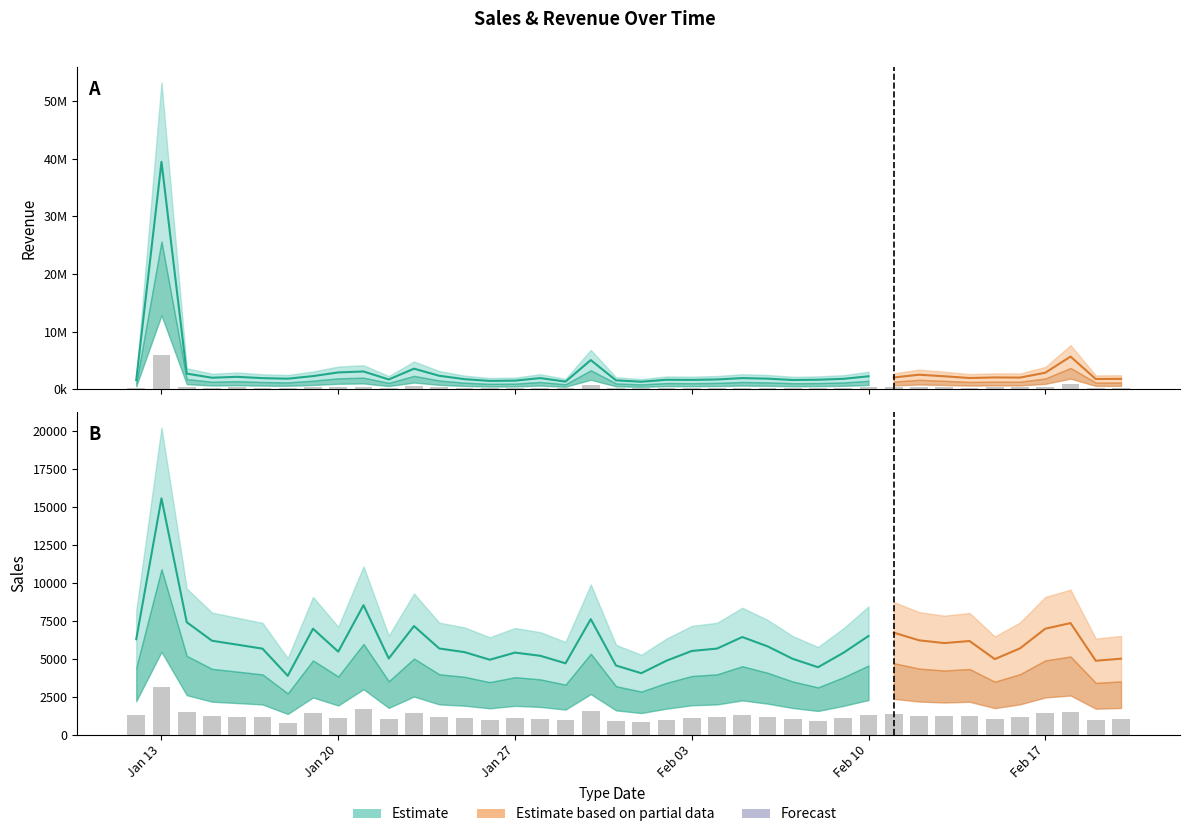

Between 2020-01-24 and 2020-01-13, which is larger?

2020-01-13